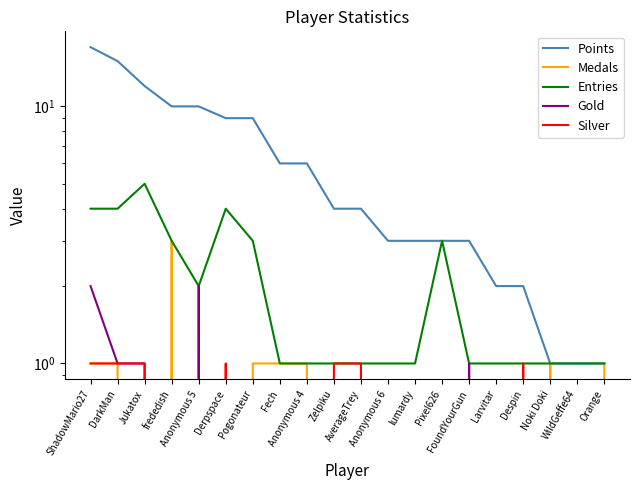

What is the difference between the Entries values at Pogonateur and FoundYourGun?

2